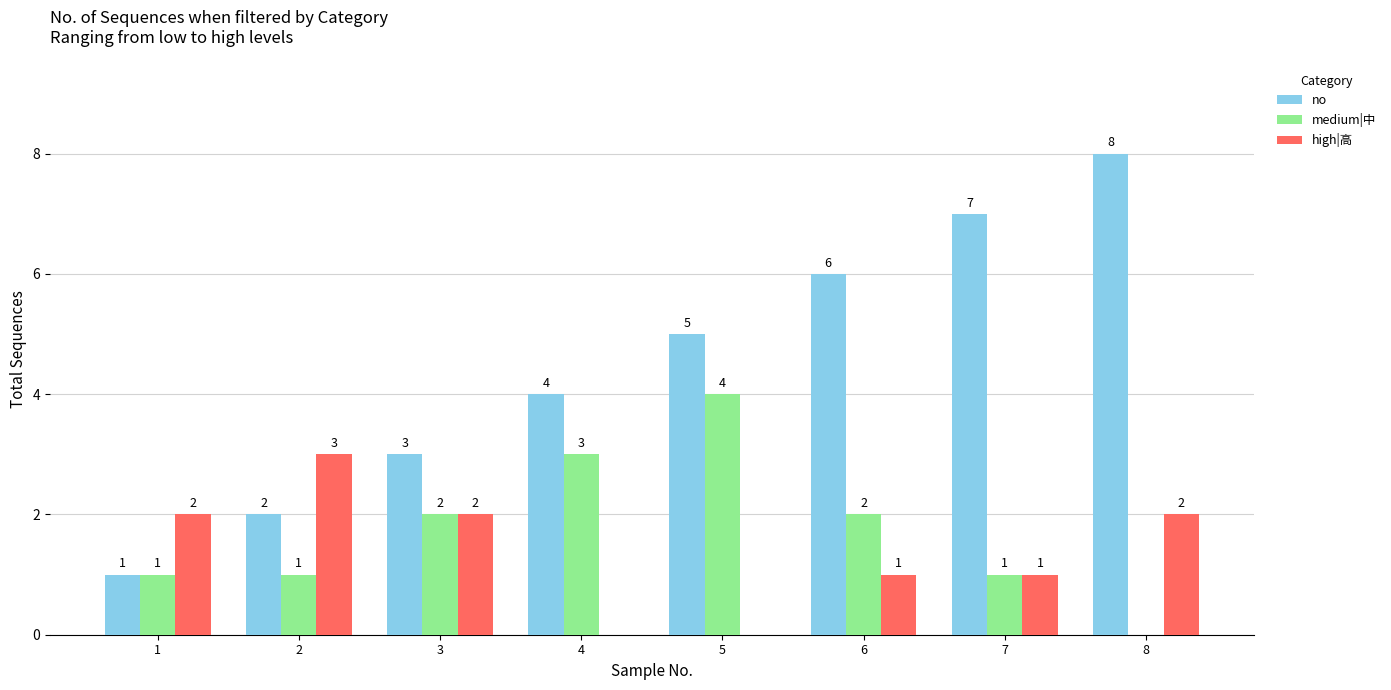

What is the maximum value shown in the chart?

8